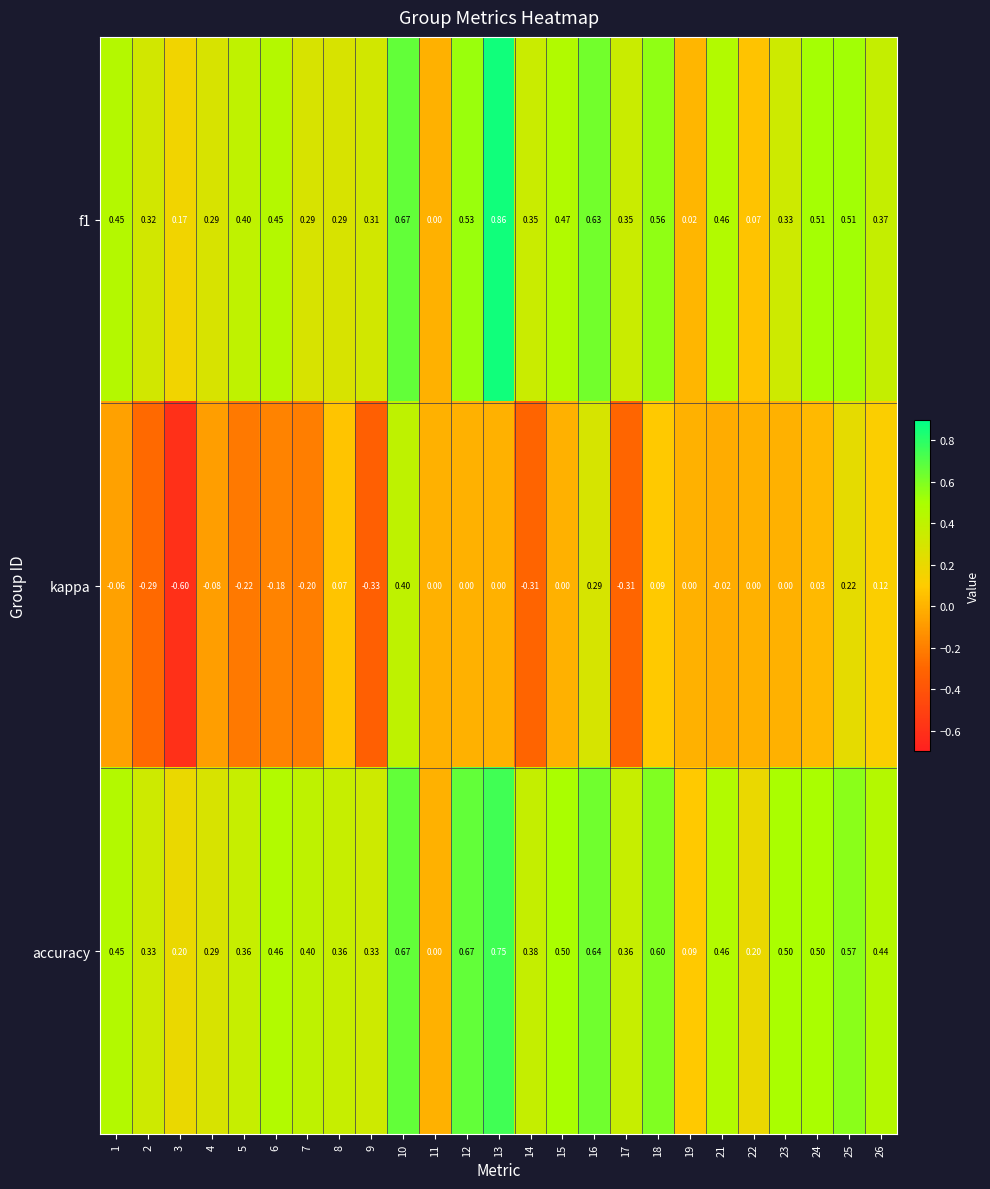

How many distinct data groups are displayed?

3